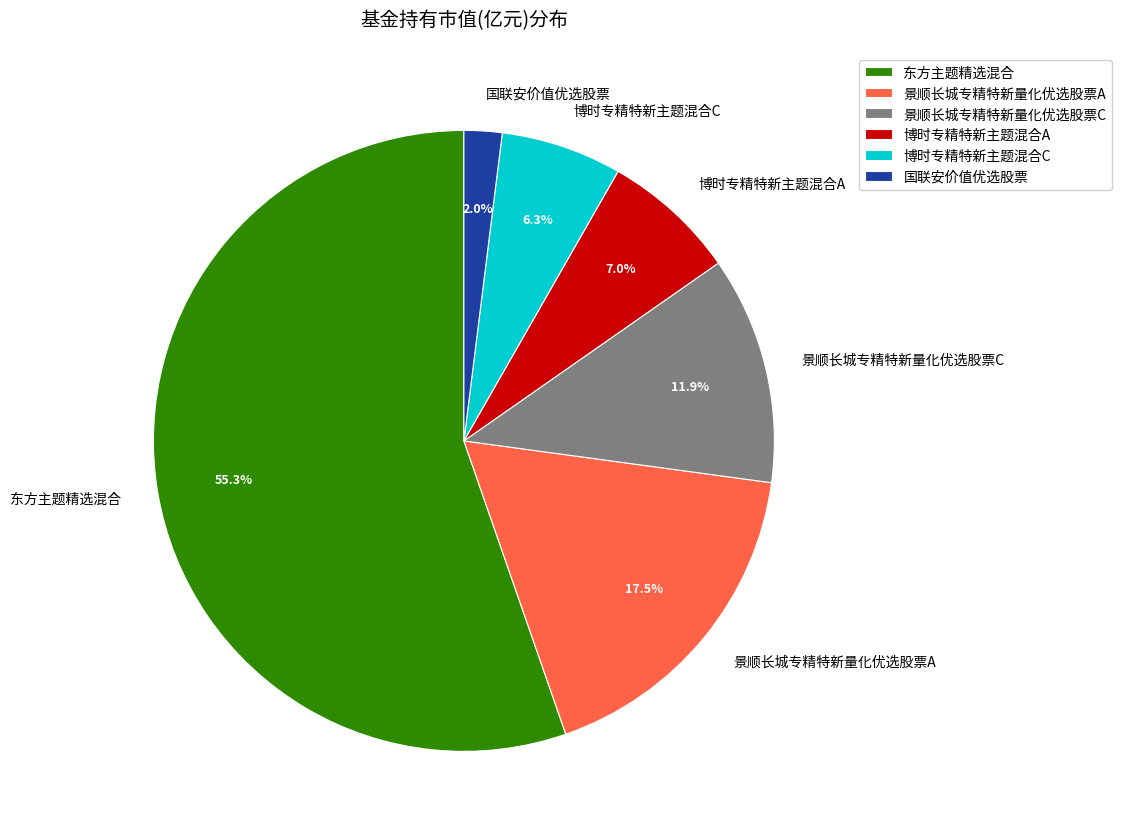

Which category accounts for the majority?

东方主题精选混合